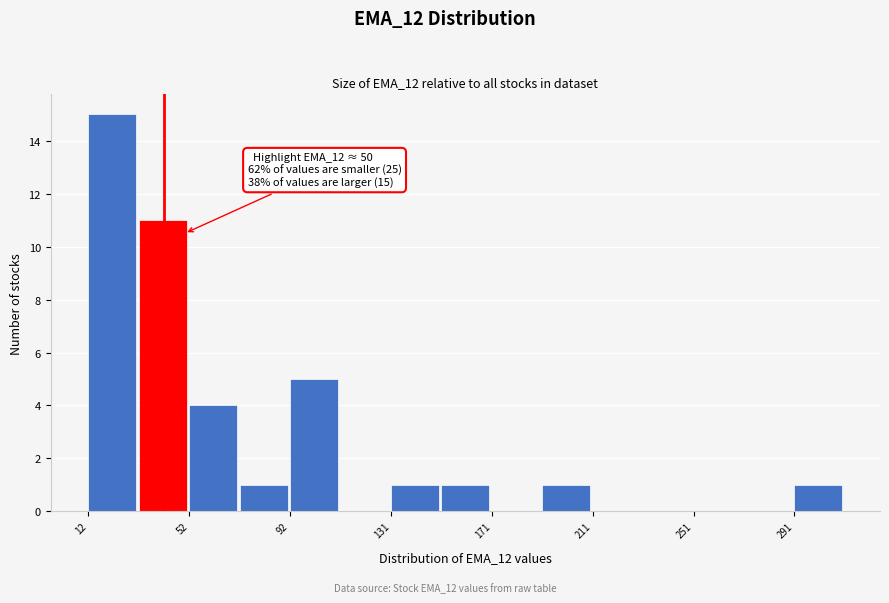

Around what value on the x-axis is the tallest bar? Give the approximate position of its centre, as read against the axis.

20